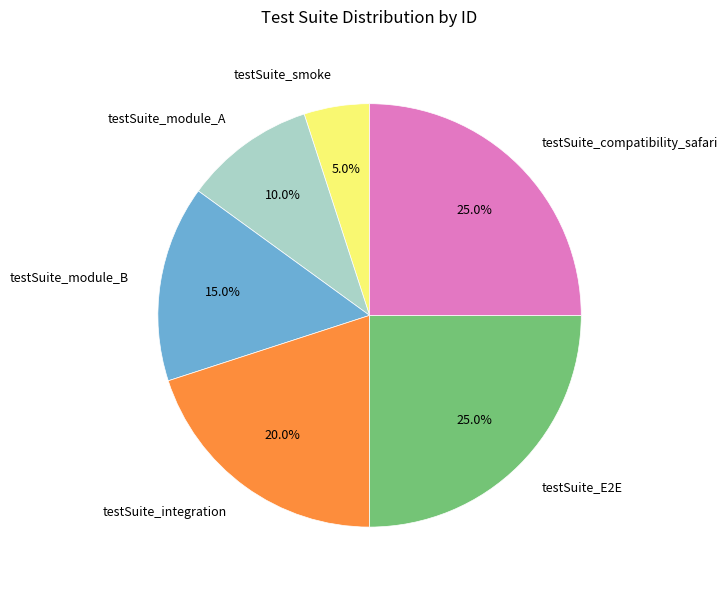

To the nearest percent, what is the average slice percentage?

17%